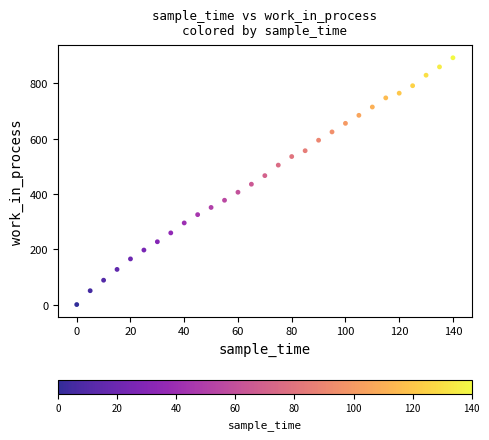

What is the range of X values (max minus min)?

140